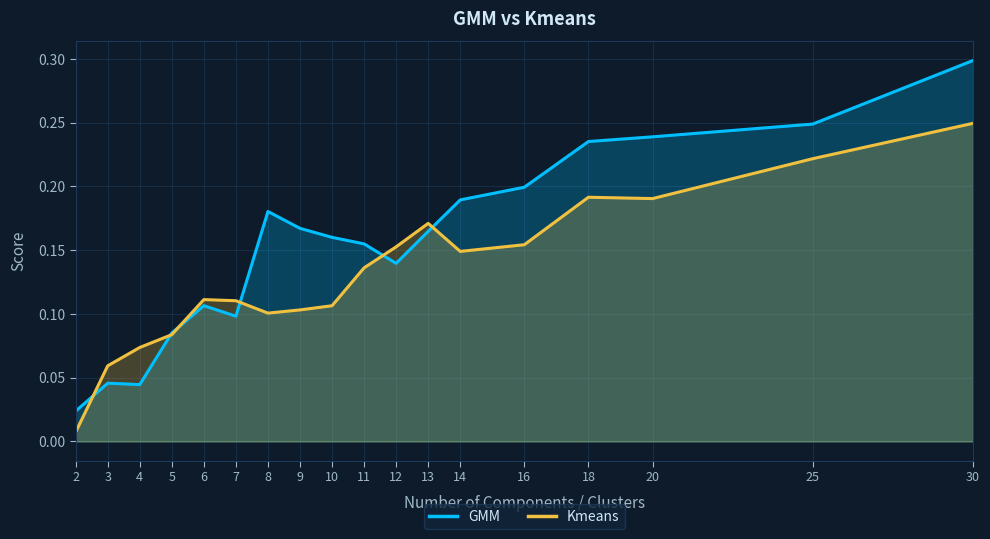

Reading left to right, list all the values displayed in this chart.

GMM: 2=0.0	3=0.0	4=0.0	5=0.1	6=0.1	7=0.1	8=0.2	9=0.2	10=0.2	11=0.2	12=0.1	13=0.2	14=0.2	16=0.2	18=0.2	20=0.2	25=0.2	30=0.3
Kmeans: 2=0.0	3=0.1	4=0.1	5=0.1	6=0.1	7=0.1	8=0.1	9=0.1	10=0.1	11=0.1	12=0.2	13=0.2	14=0.1	16=0.2	18=0.2	20=0.2	25=0.2	30=0.2